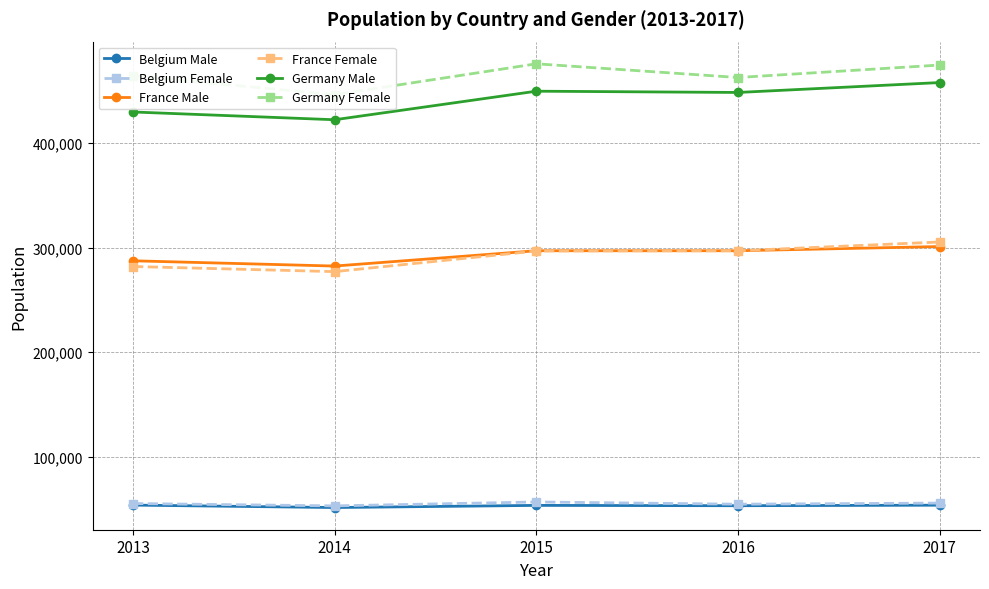

Rank the series at 2014 from lowest to highest value.

Belgium Male, Belgium Female, France Female, France Male, Germany Male, Germany Female